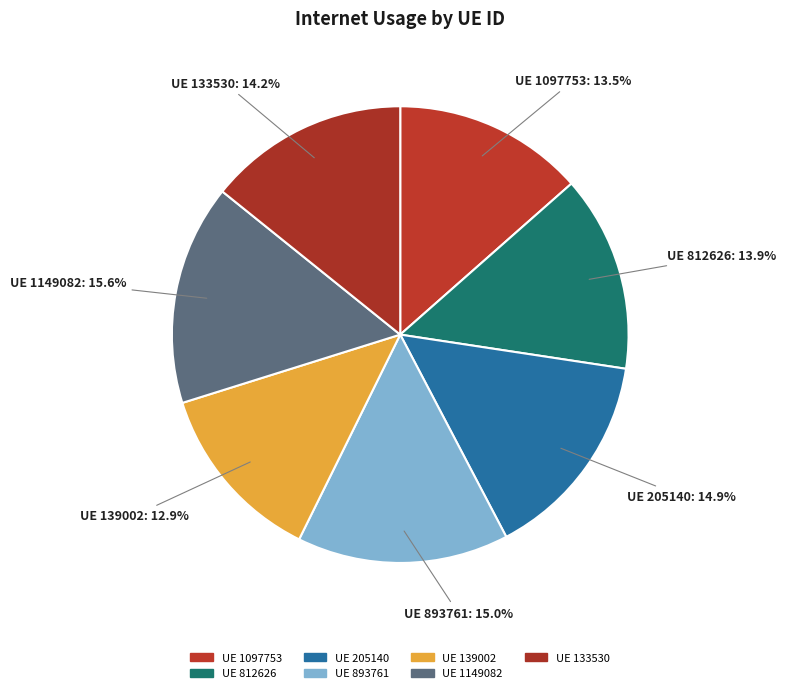

How many slices are in this pie chart?

7